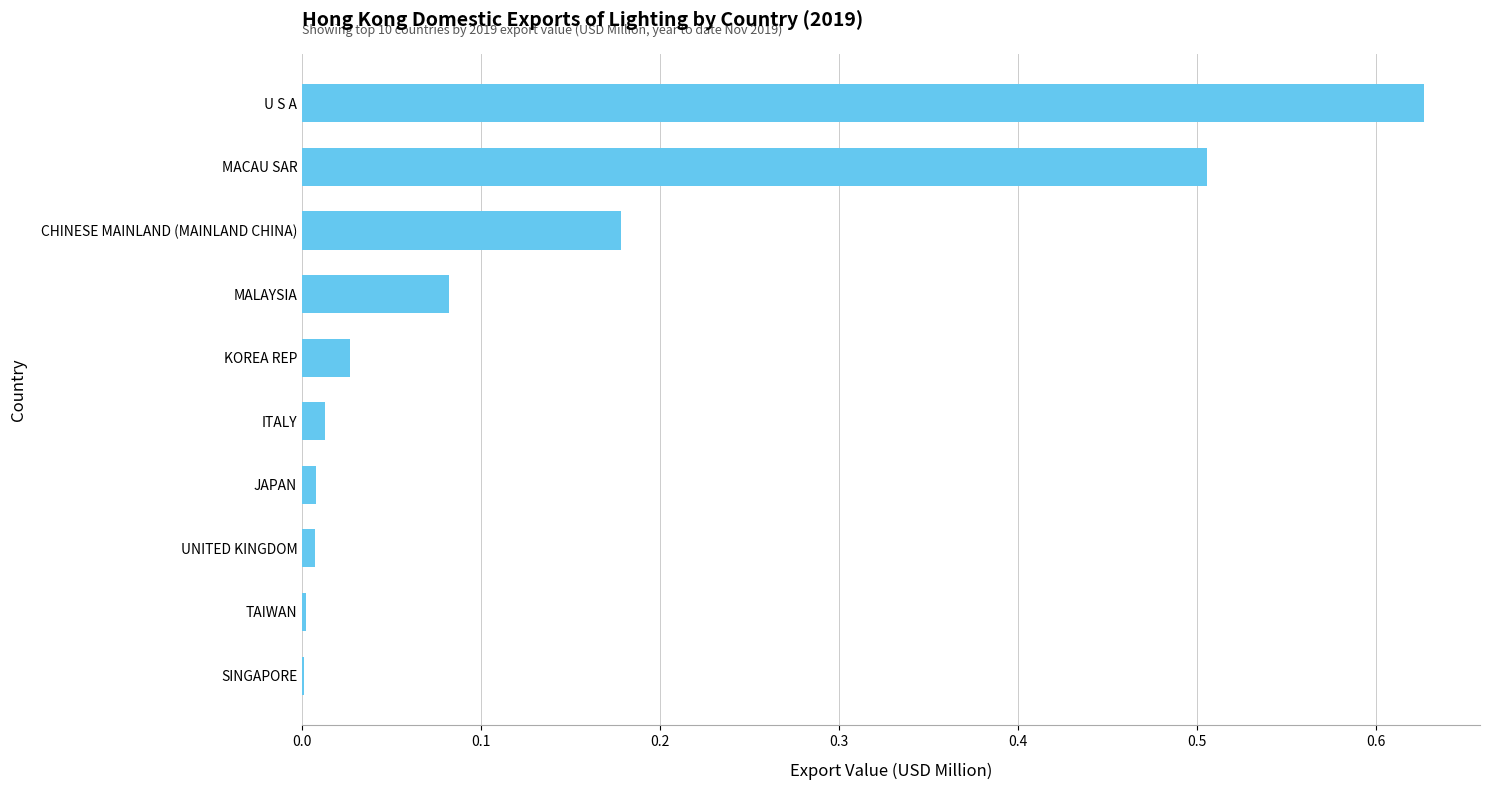

What is the sum of all values?

1.5